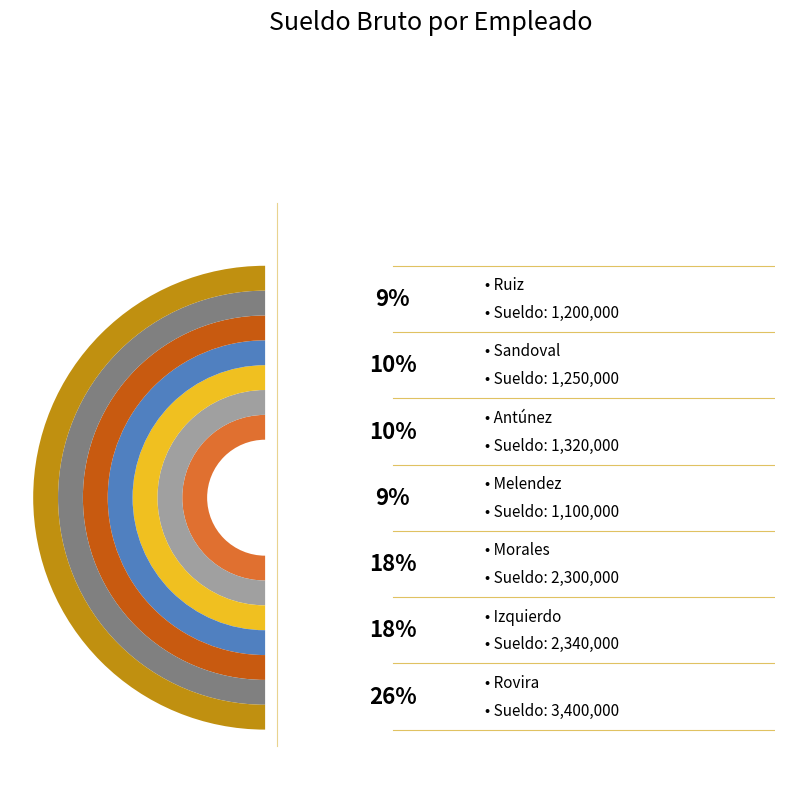

To the nearest percent, what is the difference between the largest and smallest slice percentages?

18%